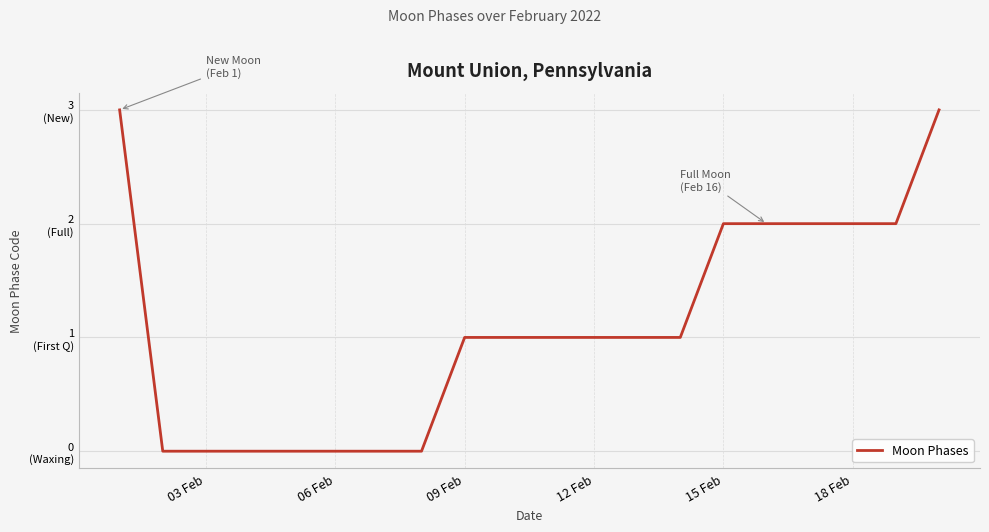

Does the chart have visible grid lines?

Yes